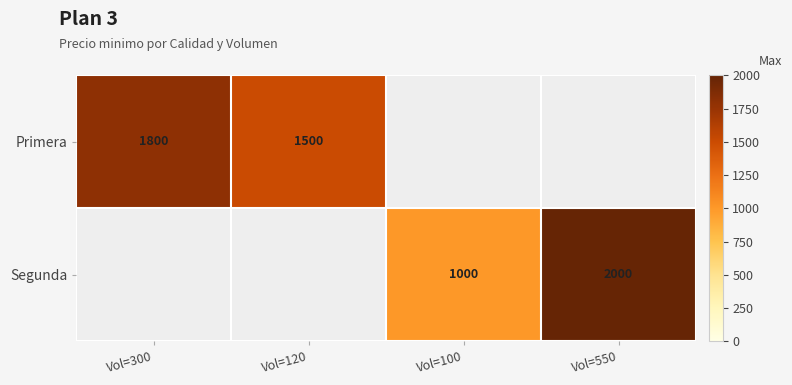

What is the spread (max minus min) of values at Vol=120?

1500